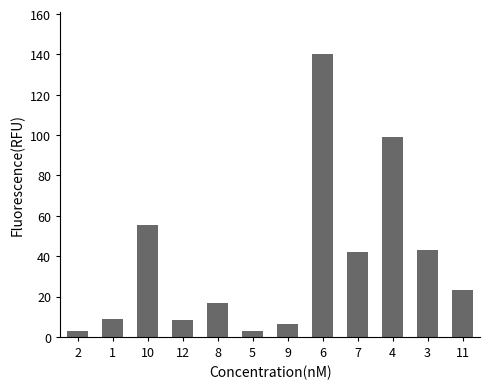

How many bars are there in total?

12